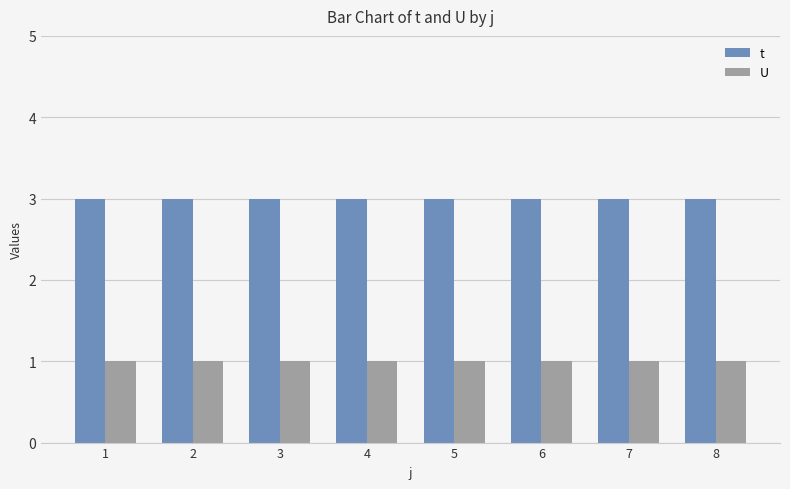

Are the bars grouped side by side (vs. stacked)?

Yes